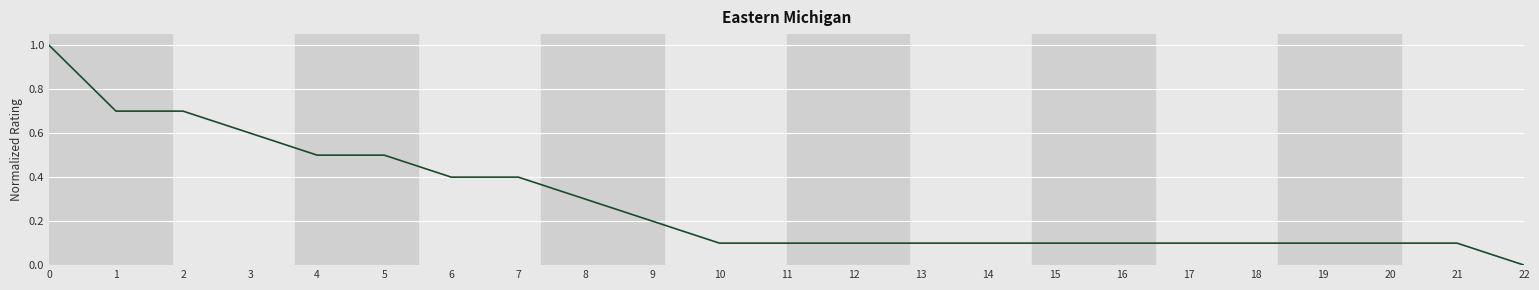

How many values are between 0 and 1?

23